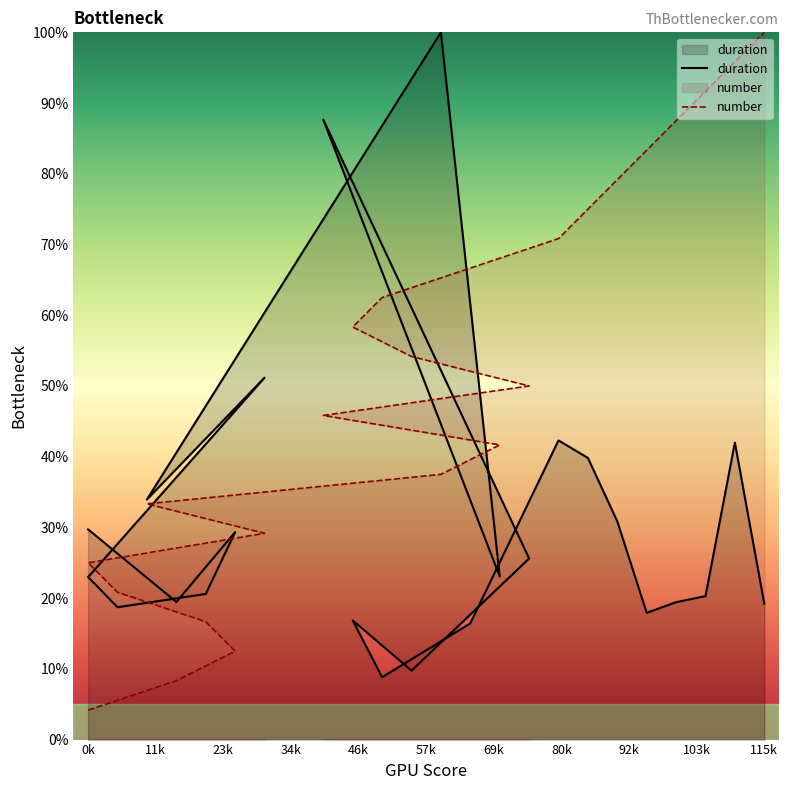

How many interior local valleys does the duration series have?

7